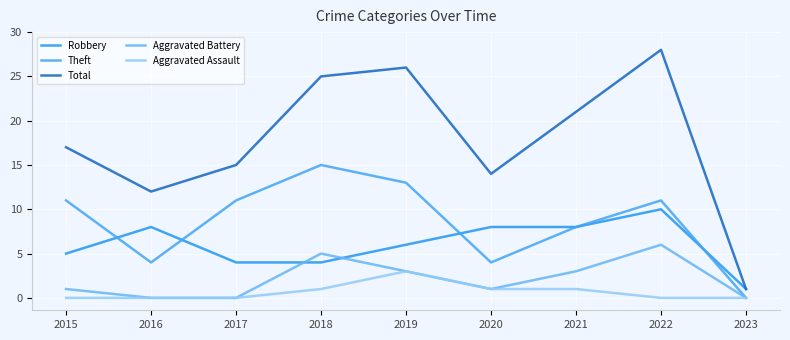

What are all the series names shown in the legend?

Robbery, Theft, Total, Aggravated Battery, Aggravated Assault